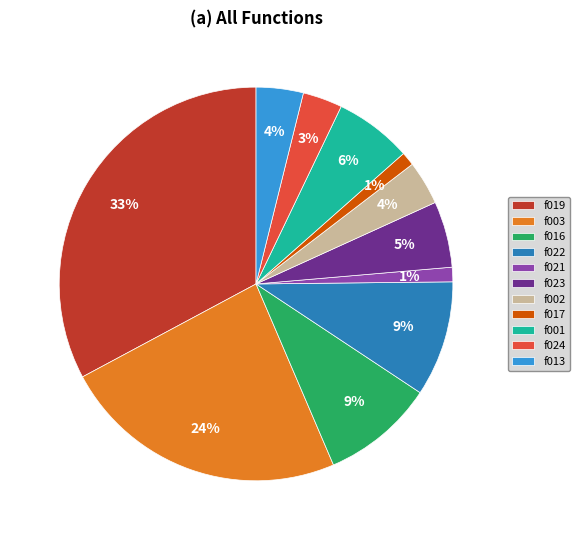

True or false: f017 accounts for 1% of the total.

True